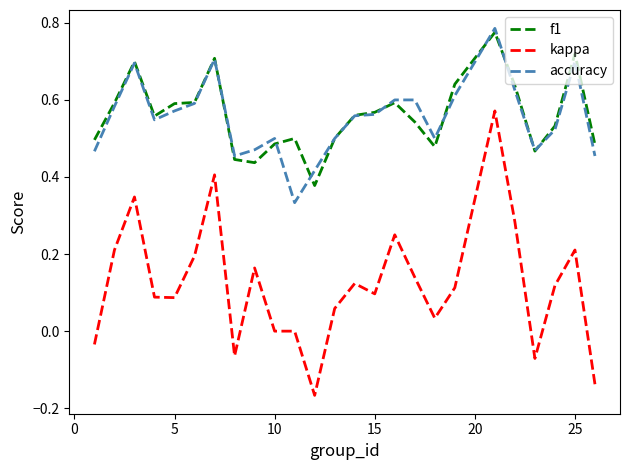

True or false: kappa and accuracy intersect in this chart.

False